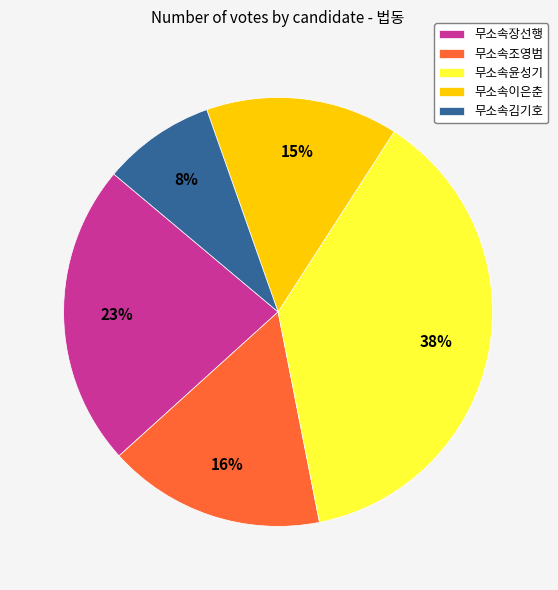

What percentage is the 무소속장선행 slice, to the nearest percent?

23%